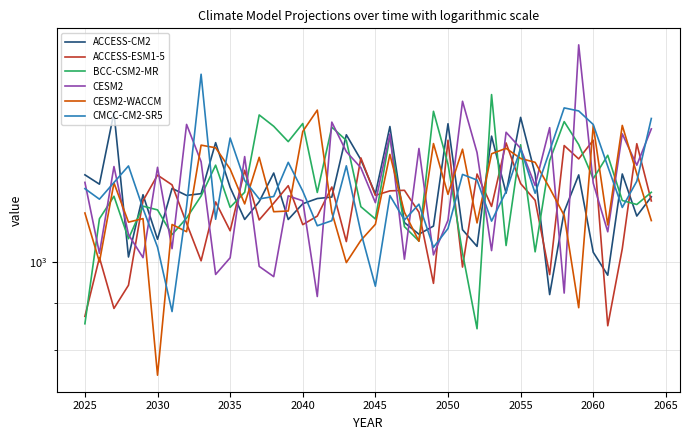

After their last crossing, which series has the higher values: CESM2-WACCM or BCC-CSM2-MR?

BCC-CSM2-MR